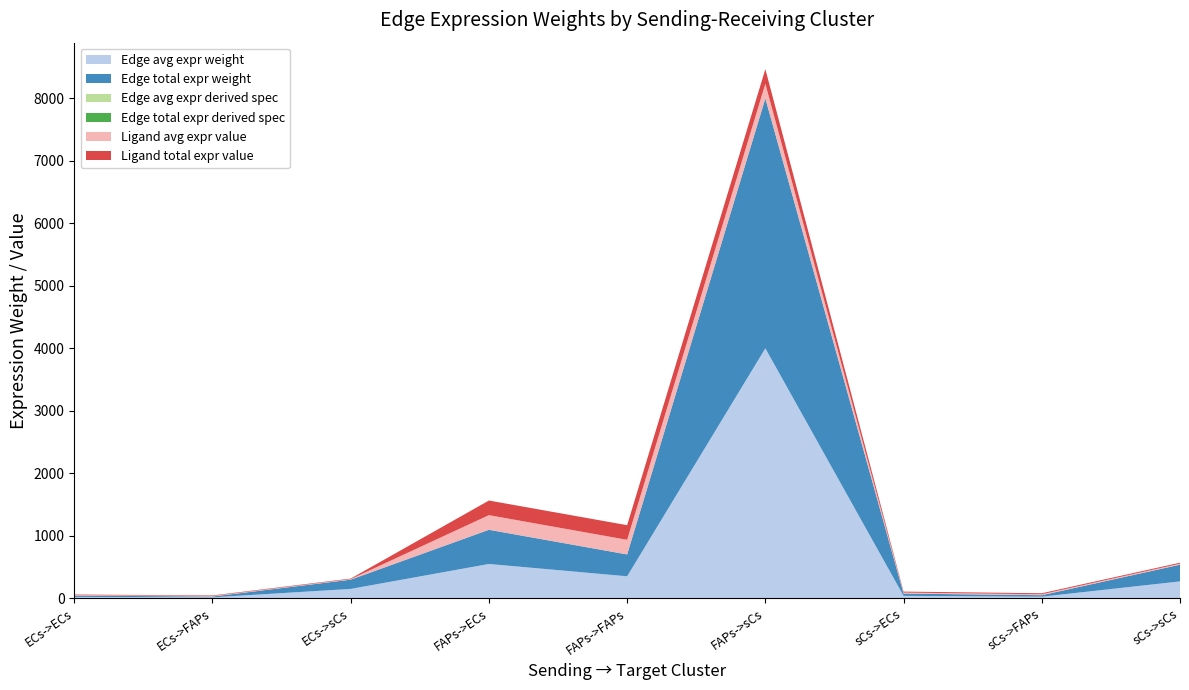

Reading right to left, what are all the values shown in this chart?

Edge avg expr weight: 267.9	23.4	36.6	3999.1	349.7	547.1	147.8	12.9	20.2
Edge total expr weight: 267.9	23.4	36.6	3999.1	349.7	547.1	147.8	12.9	20.2
Edge avg expr derived spec: 0.0	0.0	0.0	0.7	0.1	0.1	0.0	0.0	0.0
Edge total expr derived spec: 0.0	0.0	0.0	0.7	0.1	0.1	0.0	0.0	0.0
Ligand avg expr value: 15.7	15.7	15.7	234.1	234.1	234.1	8.7	8.7	8.7
Ligand total expr value: 15.7	15.7	15.7	234.1	234.1	234.1	8.7	8.7	8.7